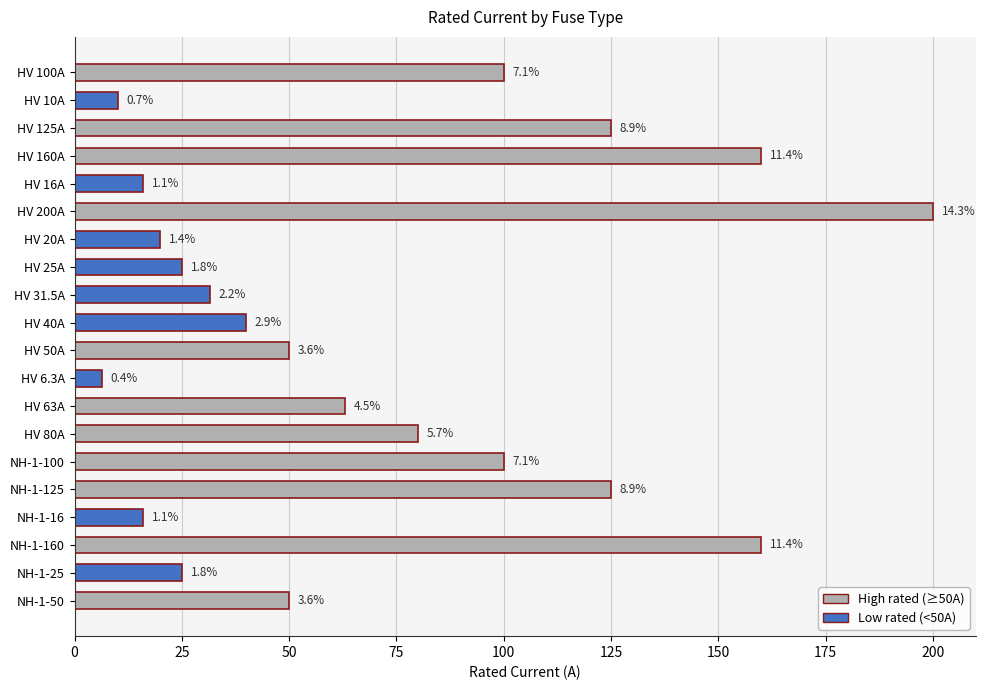

What is the difference between the maximum and second lowest values?

190.0